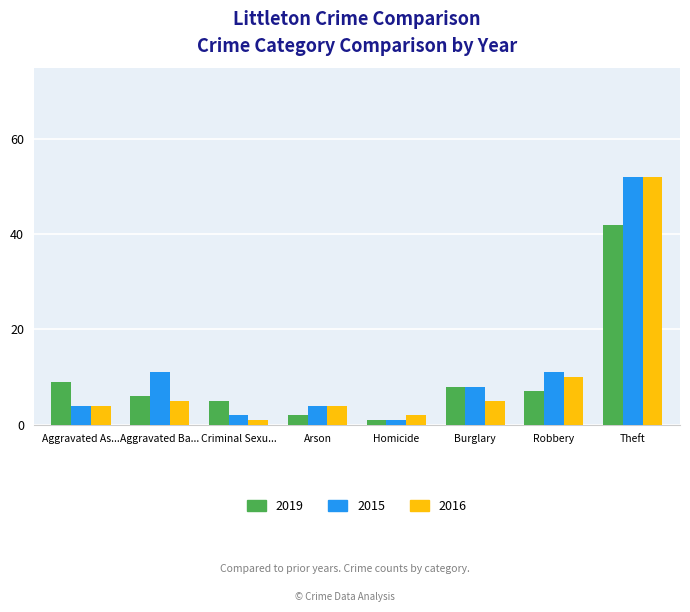

Reading right to left, list all the values displayed in this chart.

2019: 42	7	8	1	2	5	6	9
2015: 52	11	8	1	4	2	11	4
2016: 52	10	5	2	4	1	5	4